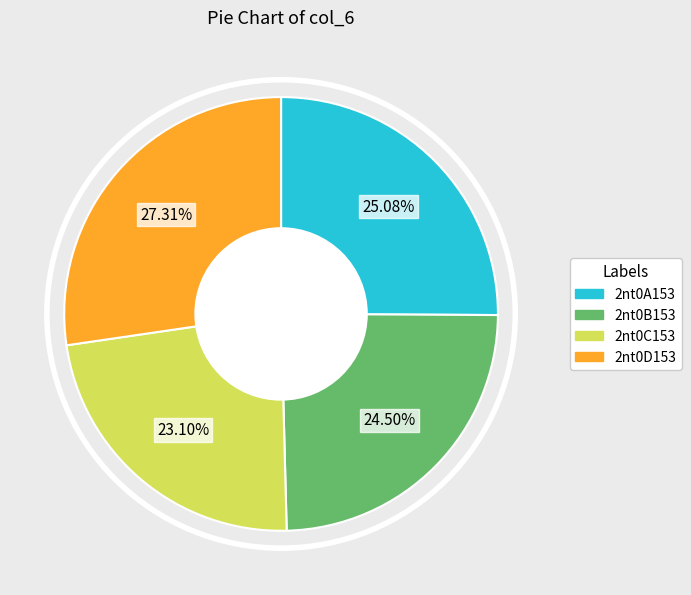

Is there a majority slice in this chart?

No